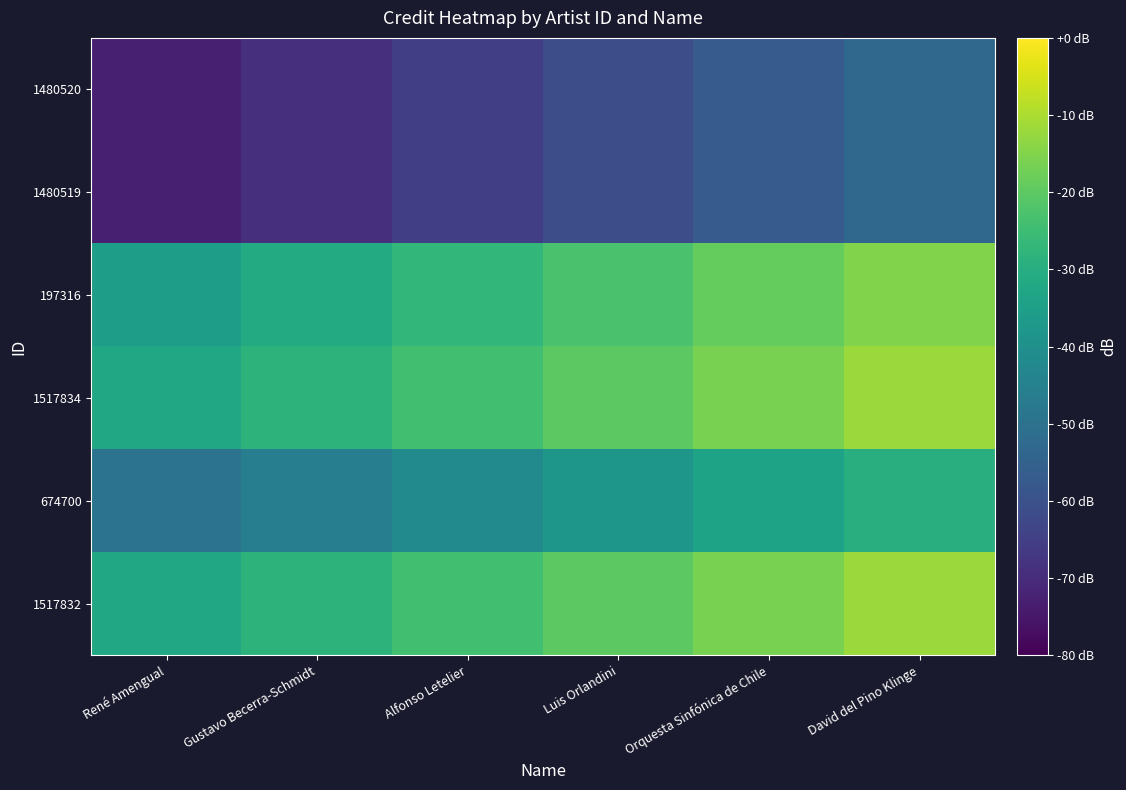

How many data points does each series have?

6